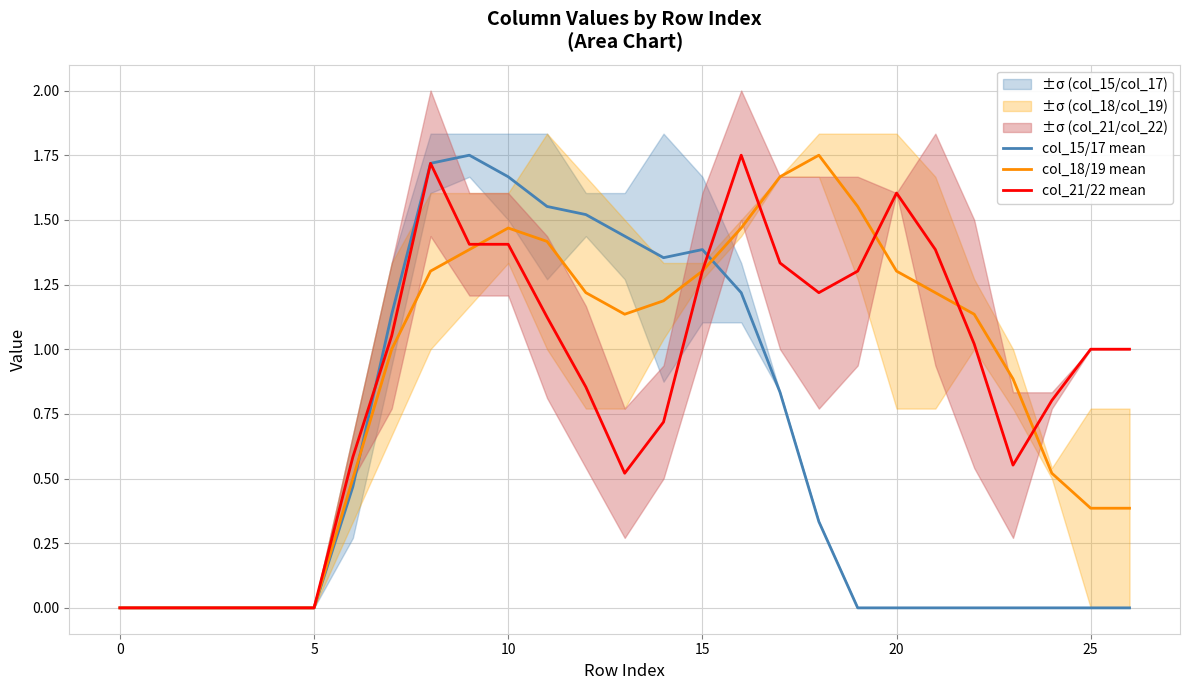

True or false: col_21/22 mean and col_18/19 mean intersect in this chart.

True